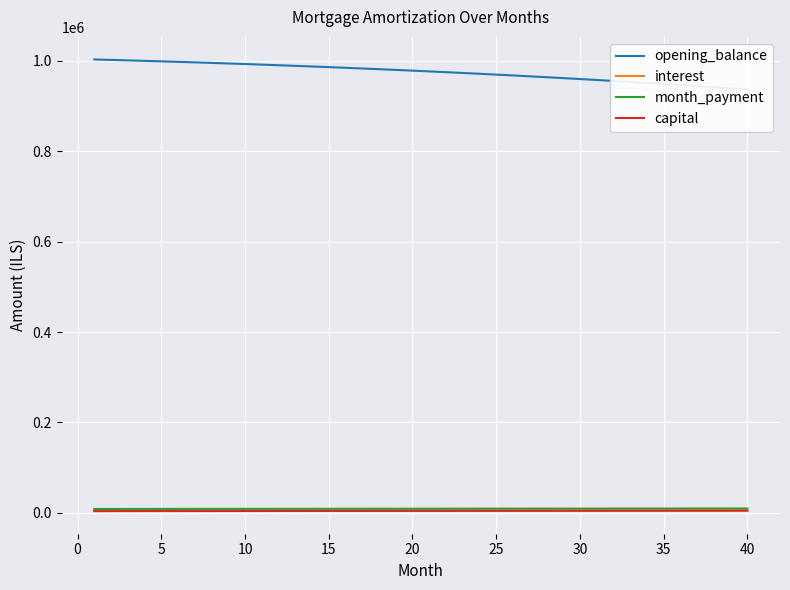

How many data points in interest are less than 4687?

20